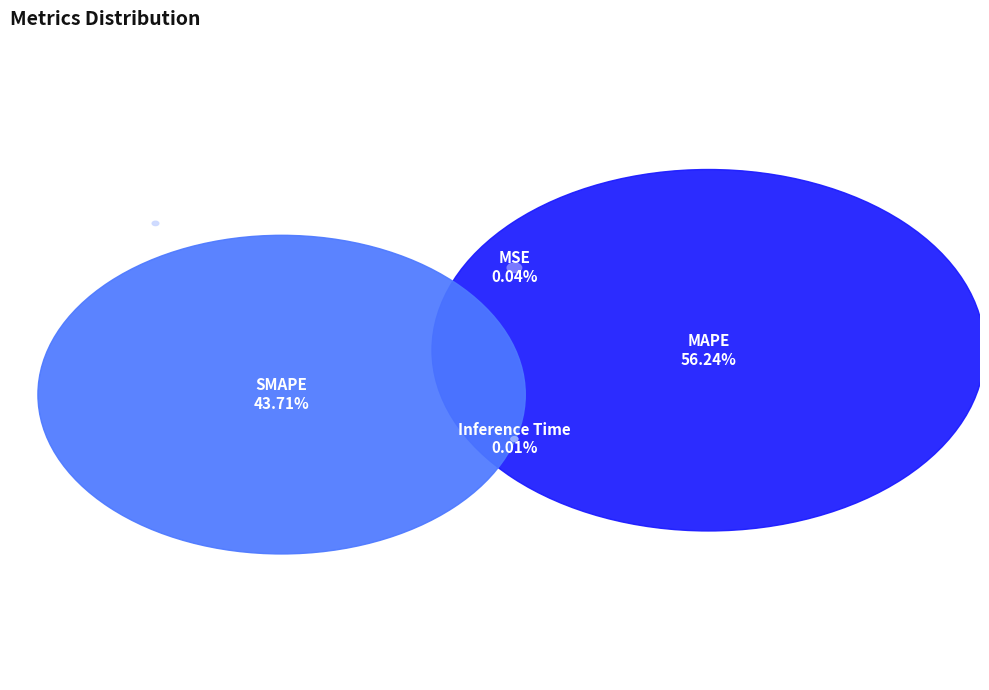

Which slice represents more than half of the pie?

MAPE